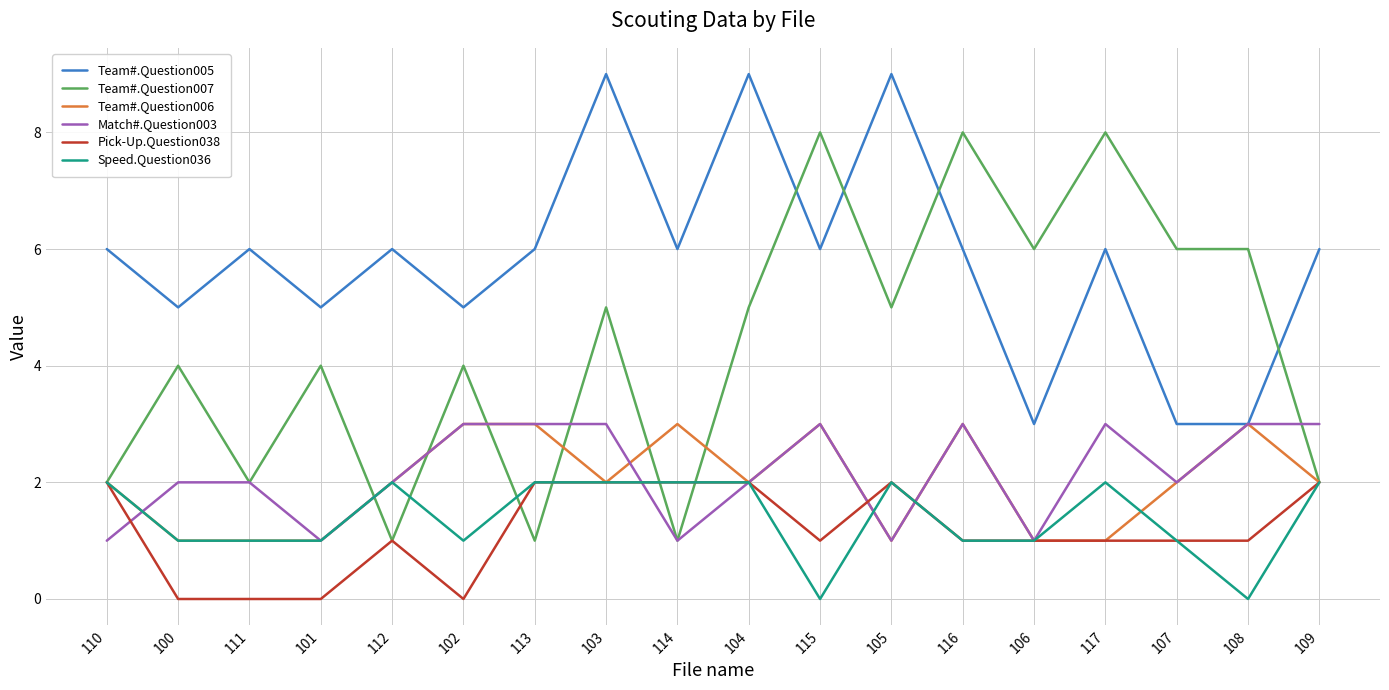

Reading left to right, transcribe all the data shown in this chart.

Team#.Question005: 6	5	6	5	6	5	6	9	6	9	6	9	6	3	6	3	3	6
Team#.Question007: 2	4	2	4	1	4	1	5	1	5	8	5	8	6	8	6	6	2
Team#.Question006: 2	1	1	1	2	3	3	2	3	2	3	1	3	1	1	2	3	2
Match#.Question003: 1	2	2	1	2	3	3	3	1	2	3	1	3	1	3	2	3	3
Pick-Up.Question038: 2	0	0	0	1	0	2	2	2	2	1	2	1	1	1	1	1	2
Speed.Question036: 2	1	1	1	2	1	2	2	2	2	0	2	1	1	2	1	0	2